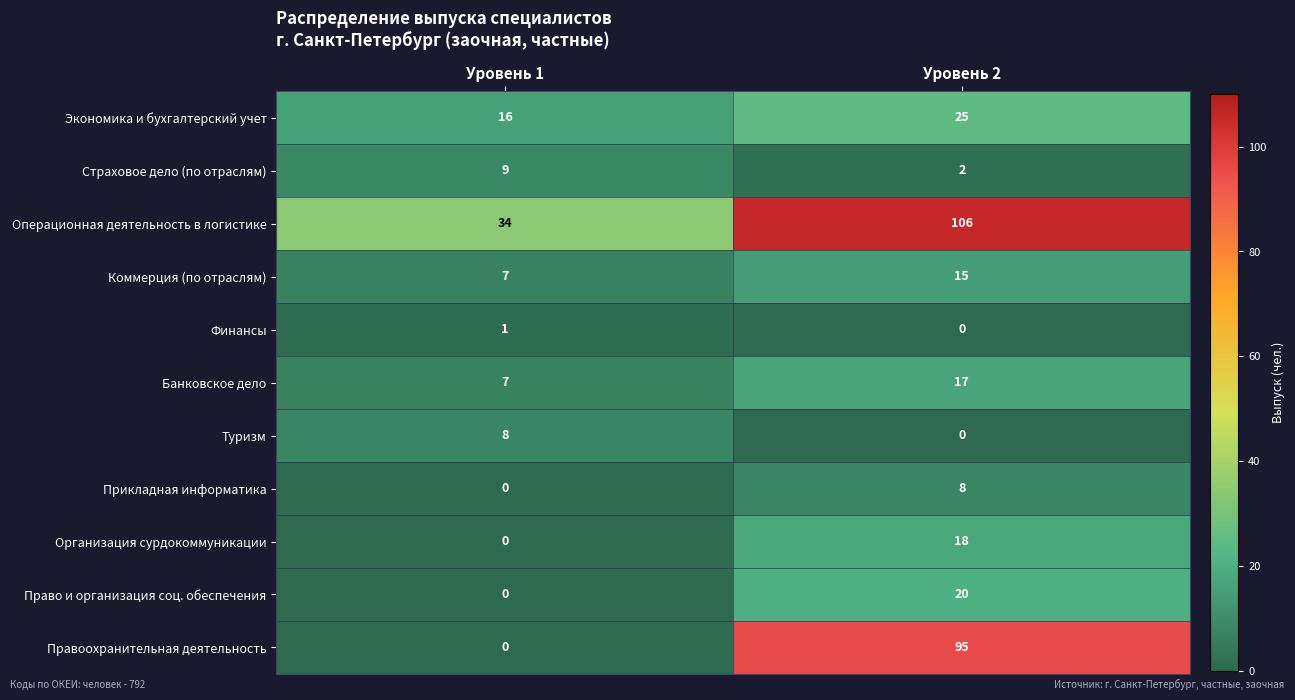

How many data points in Страховое дело (по отраслям) are less than 9?

1